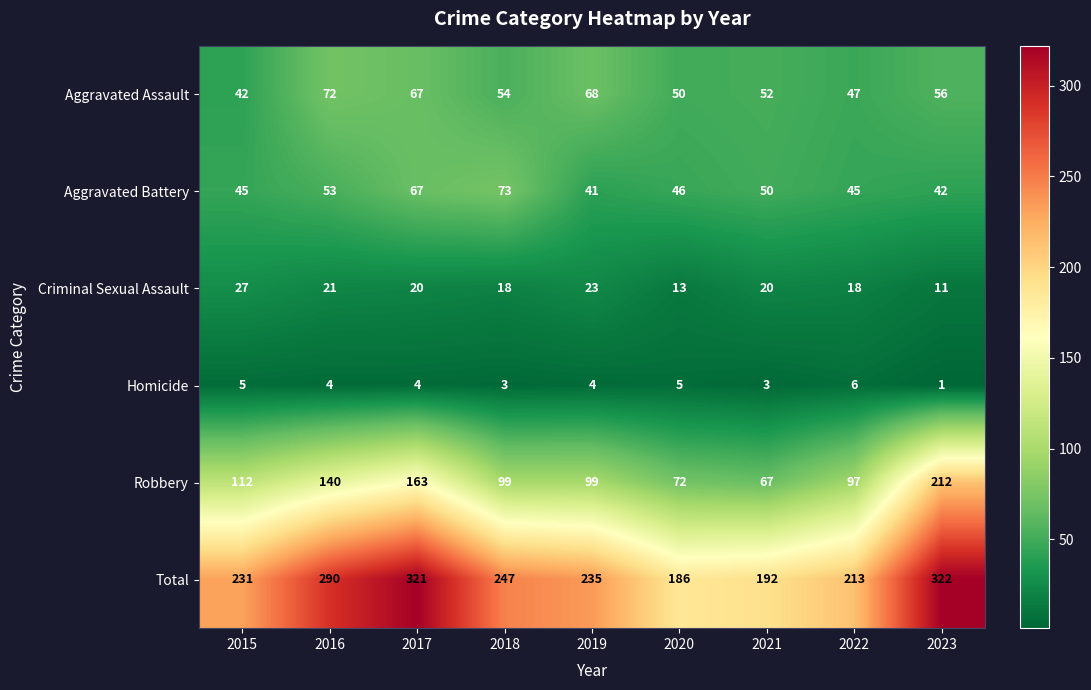

Rank the series by their maximum value, from lowest to highest.

Homicide, Criminal Sexual Assault, Aggravated Assault, Aggravated Battery, Robbery, Total